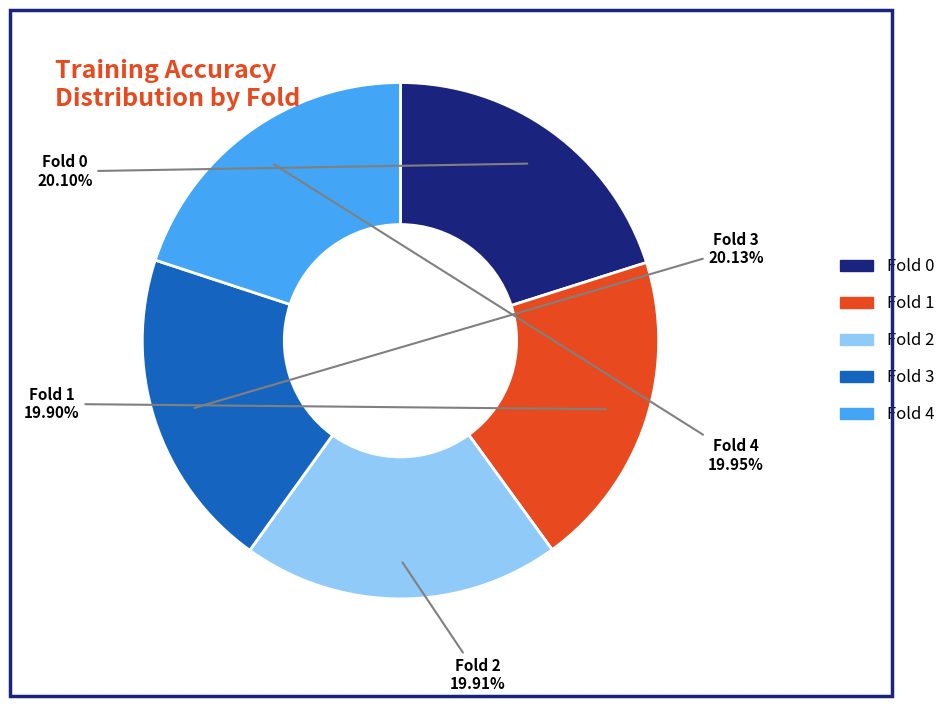

How much of the chart is everything except Fold 3?

79.9%